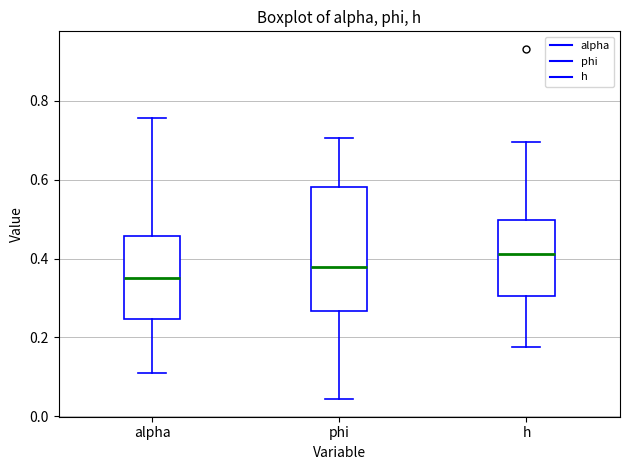

Which box's median line is the highest?

h